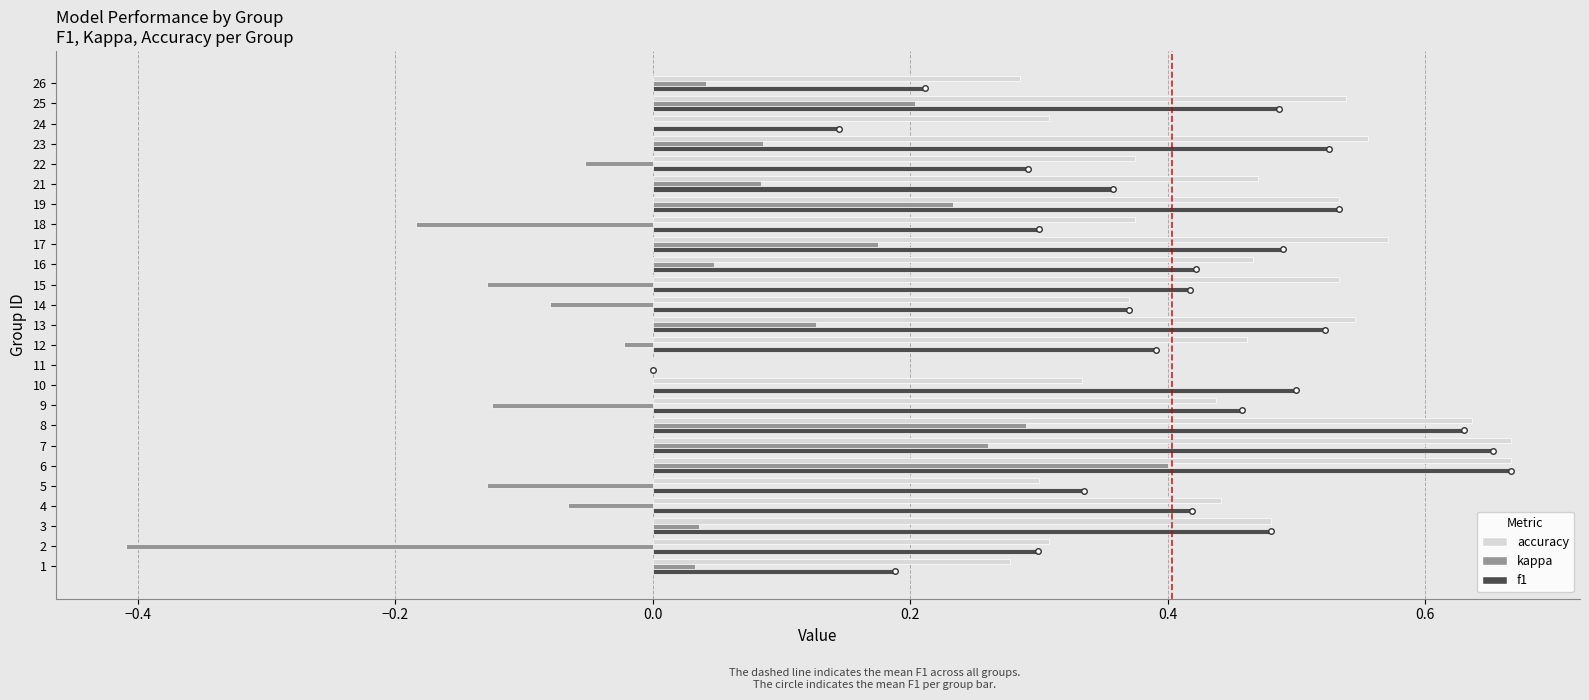

The value of f1 at 11 is 0.0. True or false?

True